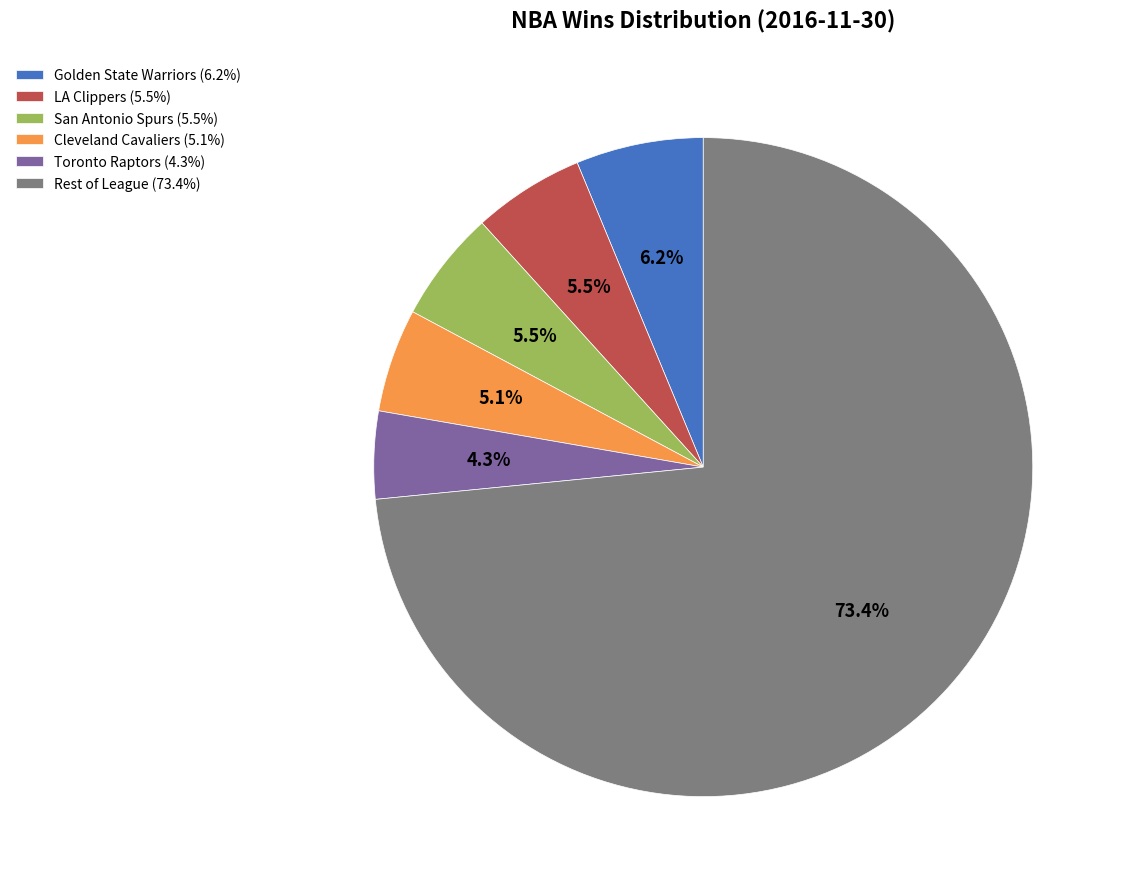

How many slices are in this pie chart?

6